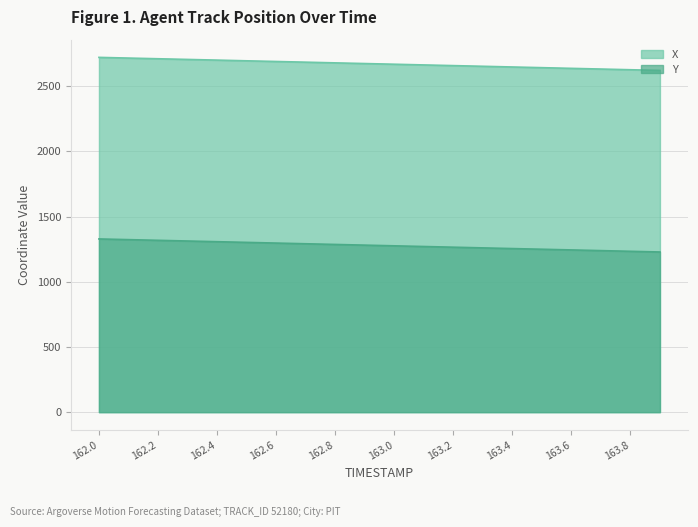

Is it true that Y equals 557.6 at 162.4?

False